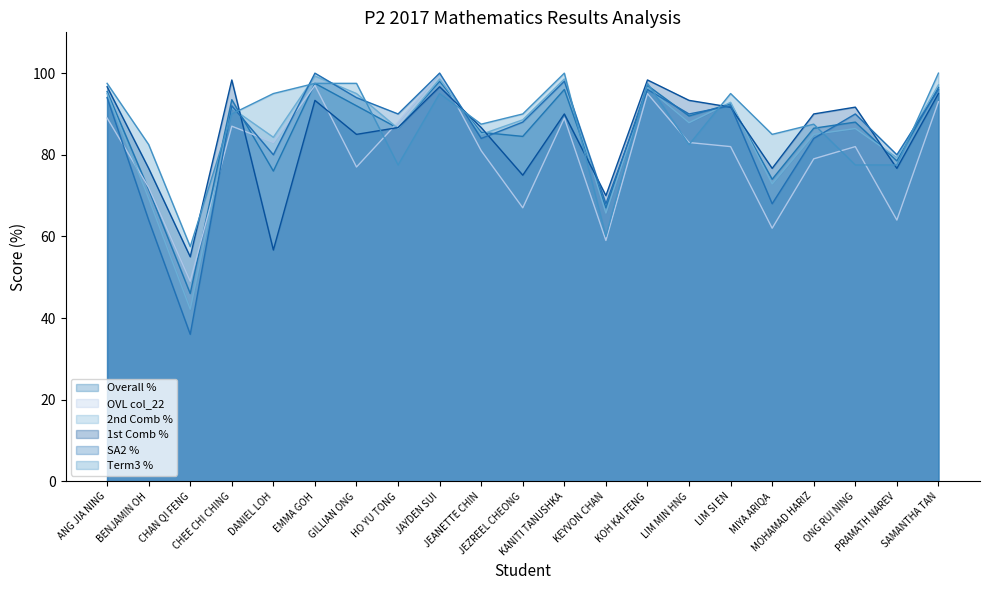

Rank the categories by Overall % value from lowest to highest.

CHAN QI FENG, KEYVON CHAN, BENJAMIN OH, MIYA ARIQA, DANIEL LOH, PRAMATH NAREV, JEZREEL CHEONG, JEANETTE CHIN, HO YU TONG, MOHAMAD HARIZ, ONG RUI NING, LIM MIN HNG, GILLIAN ONG, LIM SI EN, CHEE CHI CHING, ANG JIA NING, KANITI TANUSHKA, SAMANTHA TAN, KOH KAI FENG, EMMA GOH, JAYDEN SUI